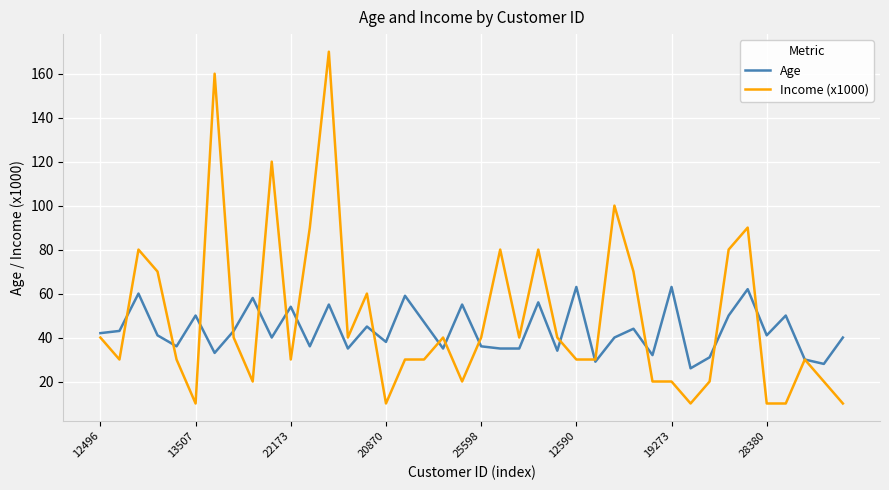

What is the difference between the second highest and second lowest values in the Age series?

35